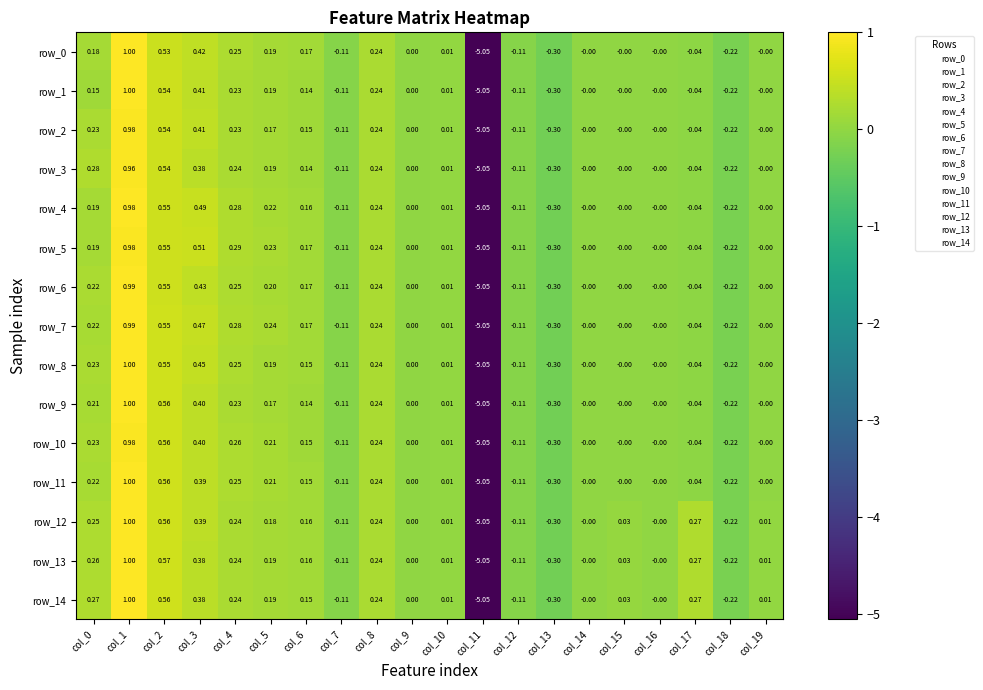

Is the value of row_6 at col_18 greater than the value of row_14 at col_17?

No